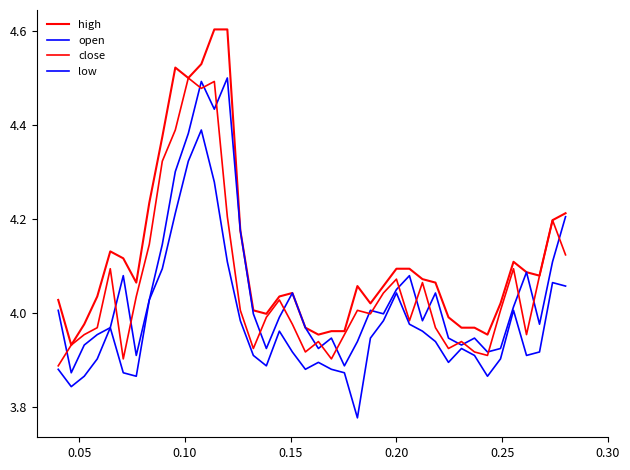

List the series in order of their peak value, lowest first.

low, open, close, high